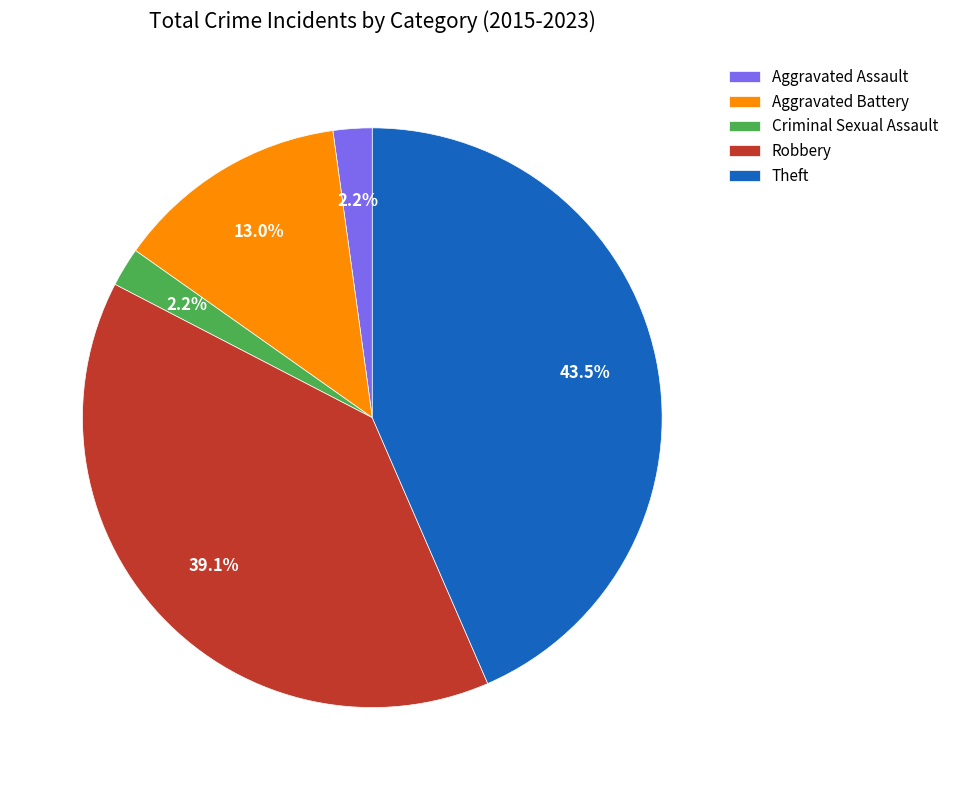

Does any single category account for the majority?

No